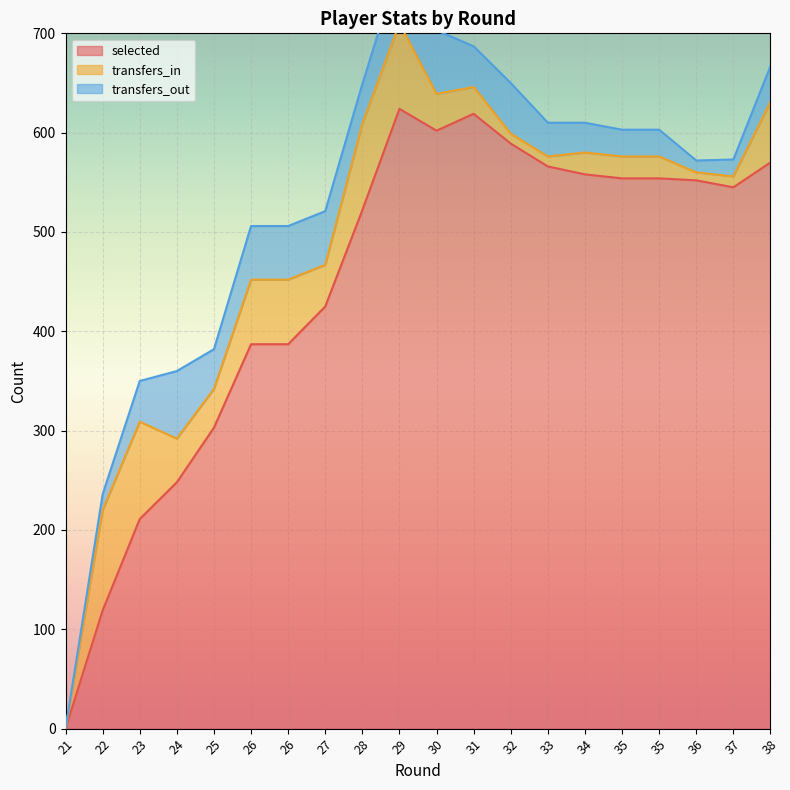

At which label does selected reach its minimum?

21